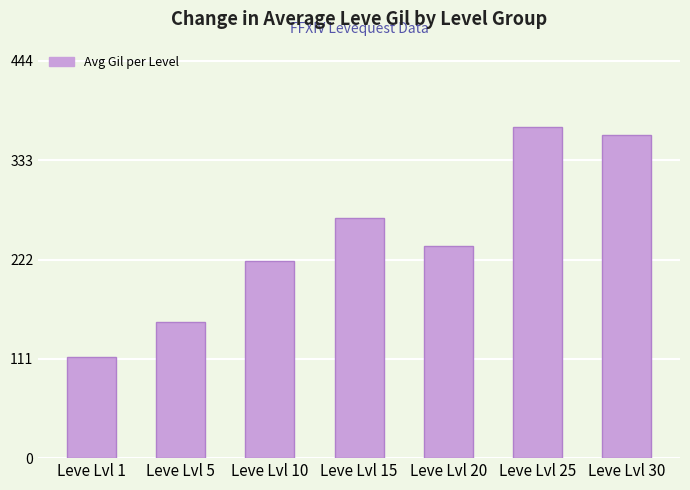

How many distinct data groups are displayed?

1